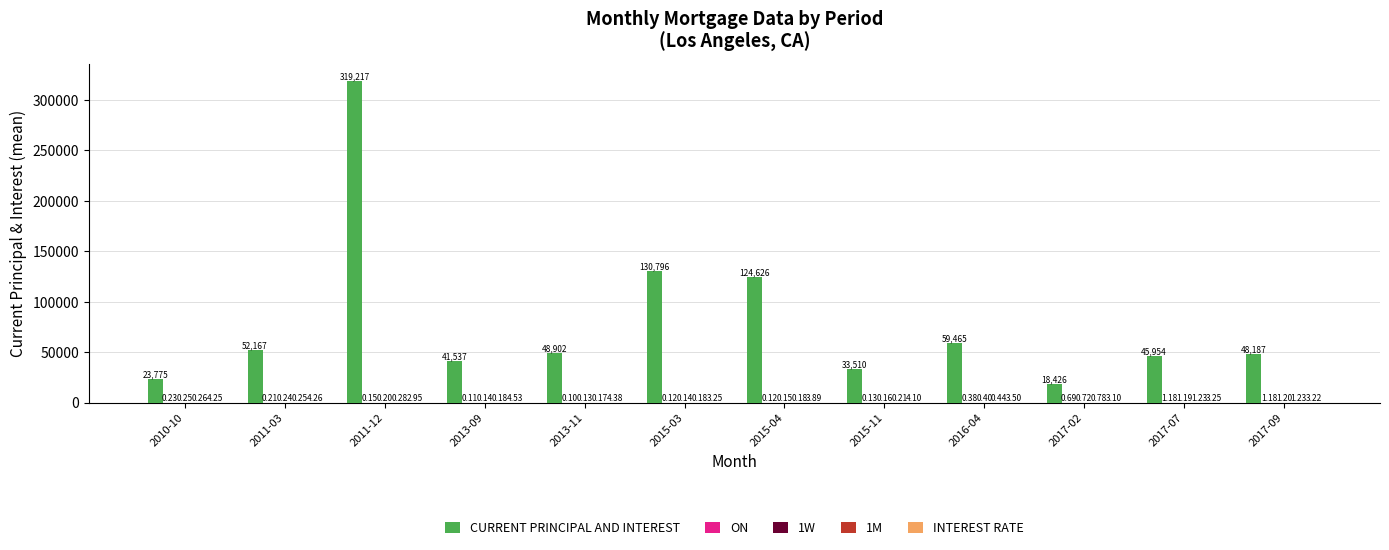

Which series changed the most between 2015-03 and 2017-07?

CURRENT PRINCIPAL AND INTEREST